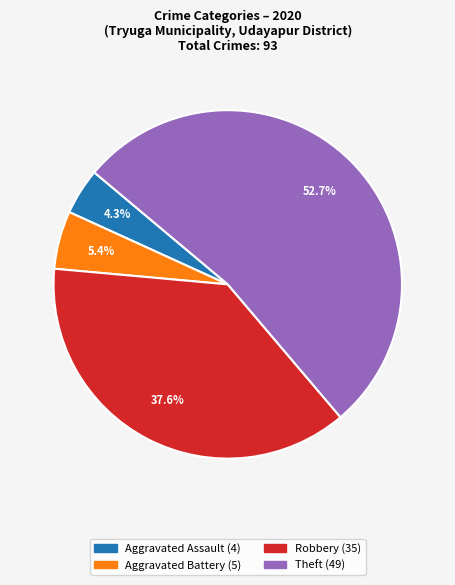

Is there any slice that represents more than half of the pie?

Yes